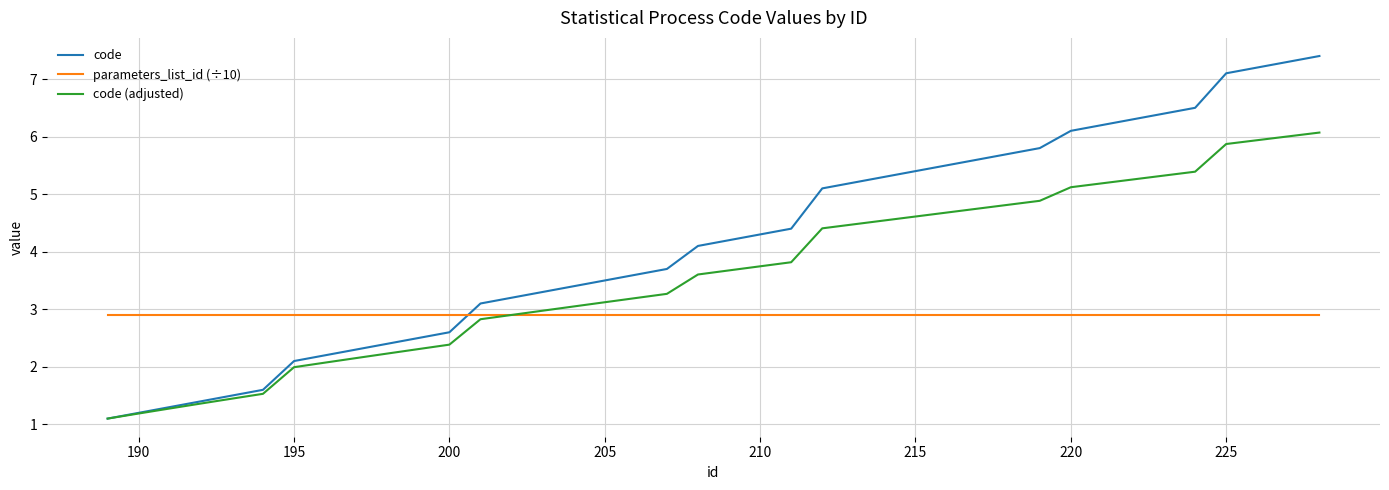

Which series has the largest total across all categories?

code